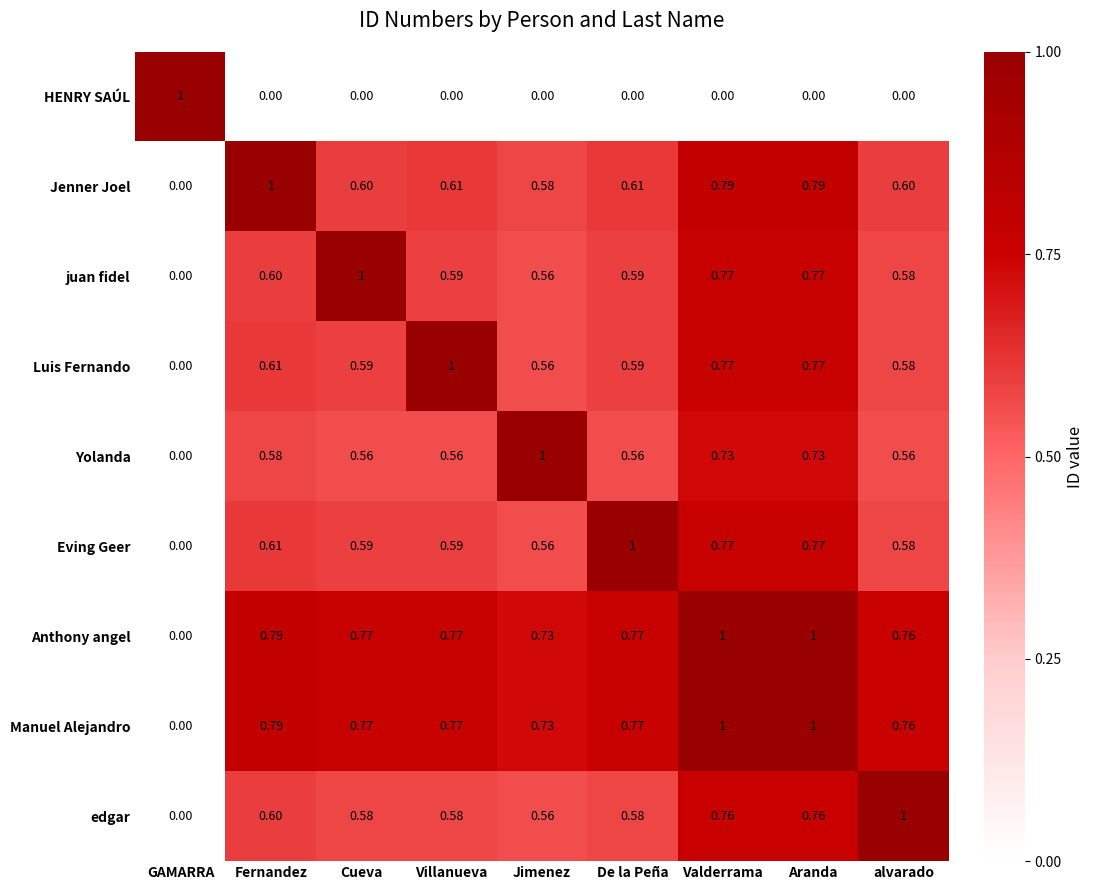

At which label is Anthony angel closest to 0?

GAMARRA